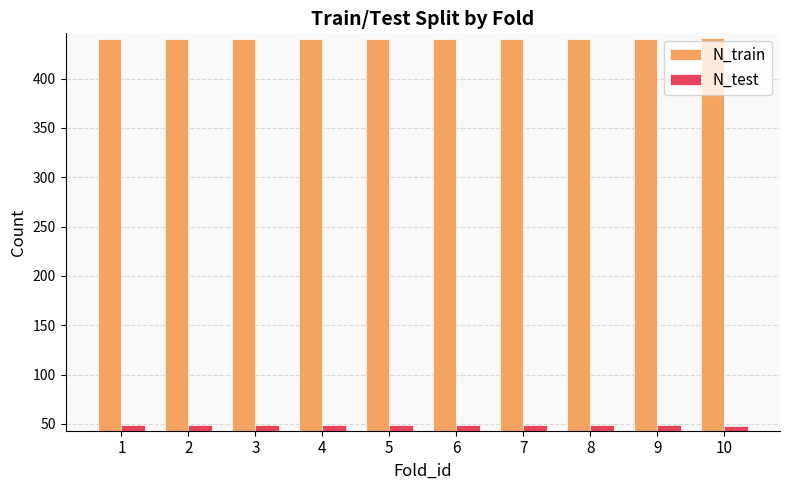

What is the sum of all N_test values?

489